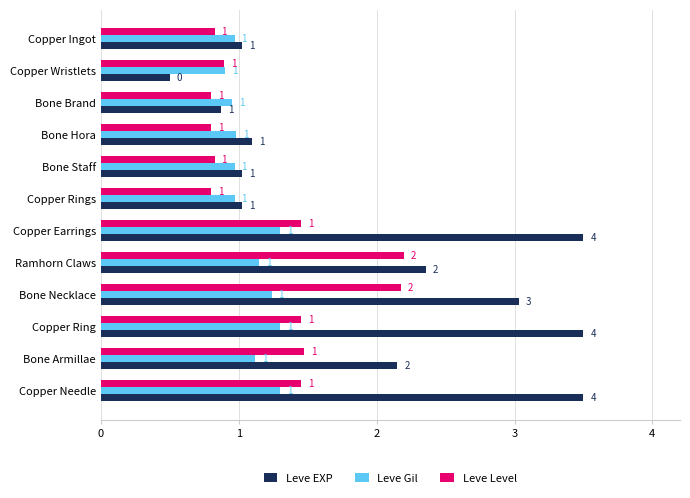

What is the maximum value shown in the chart?

3.5